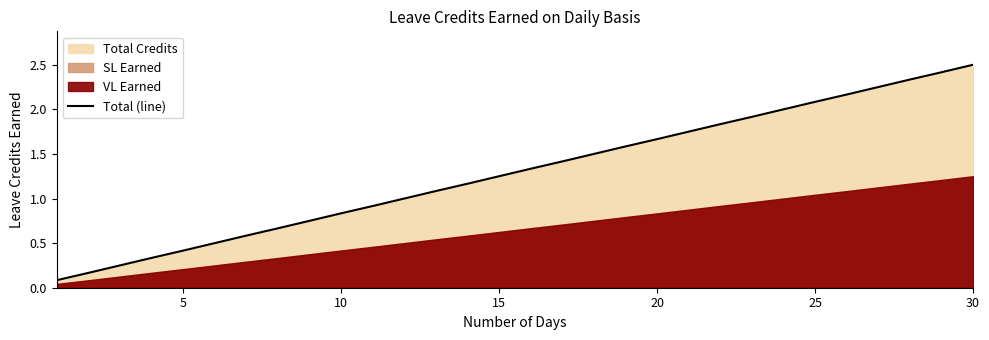

What is the highest value of the Total (line) series?

2.5